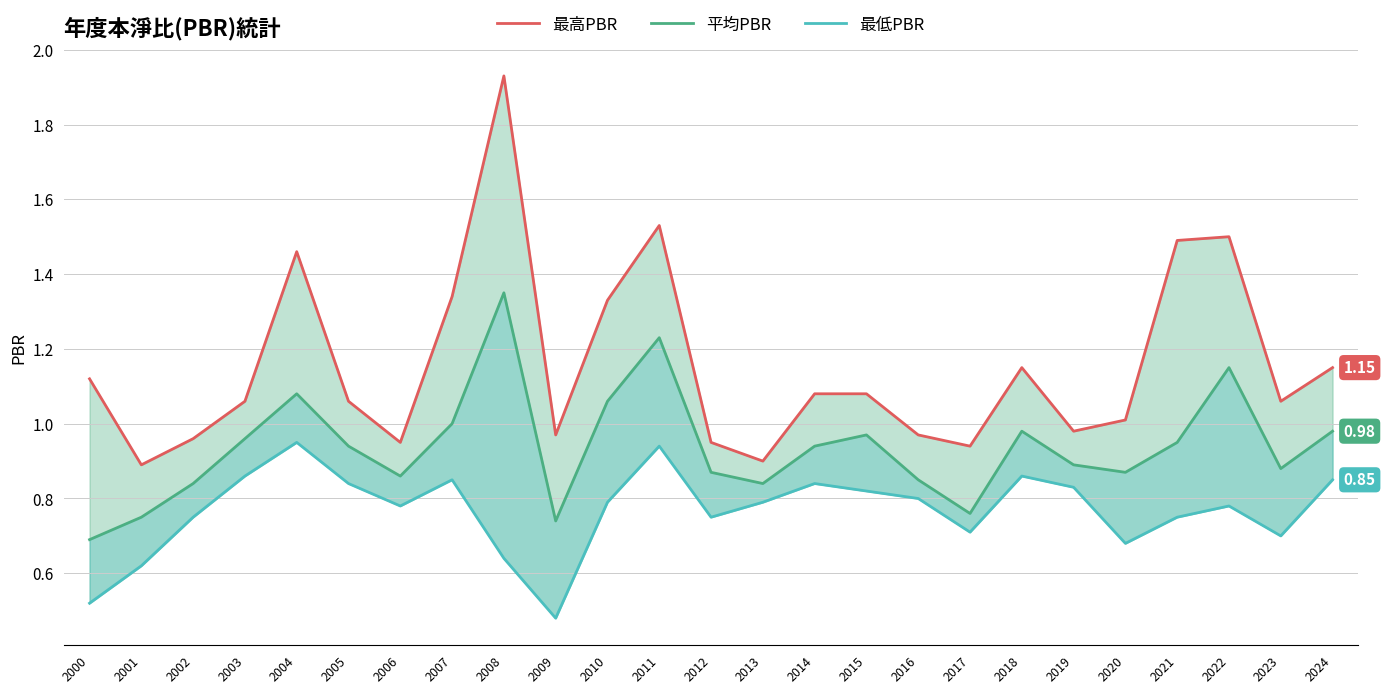

At which category does the chart reach its peak across all series?

2008